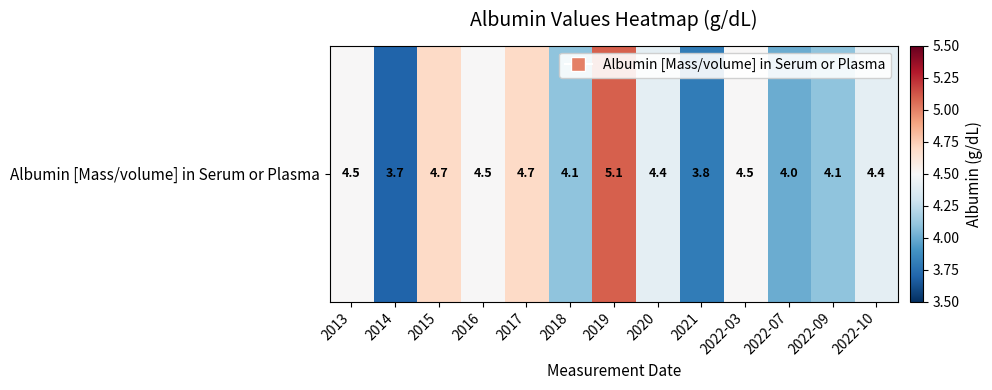

What is the approximate value at 2020?

4.4